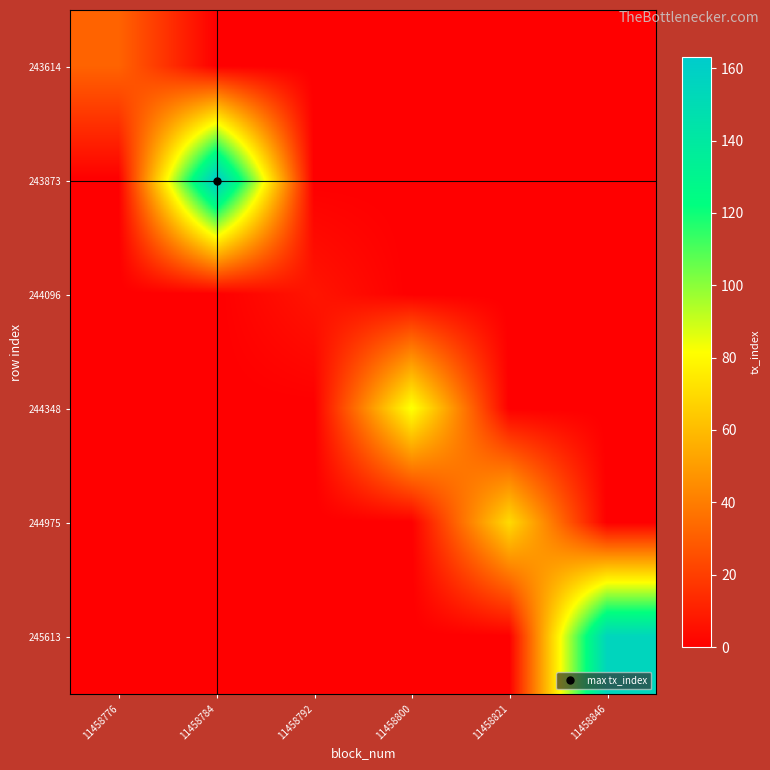

How many distinct data groups are displayed?

6